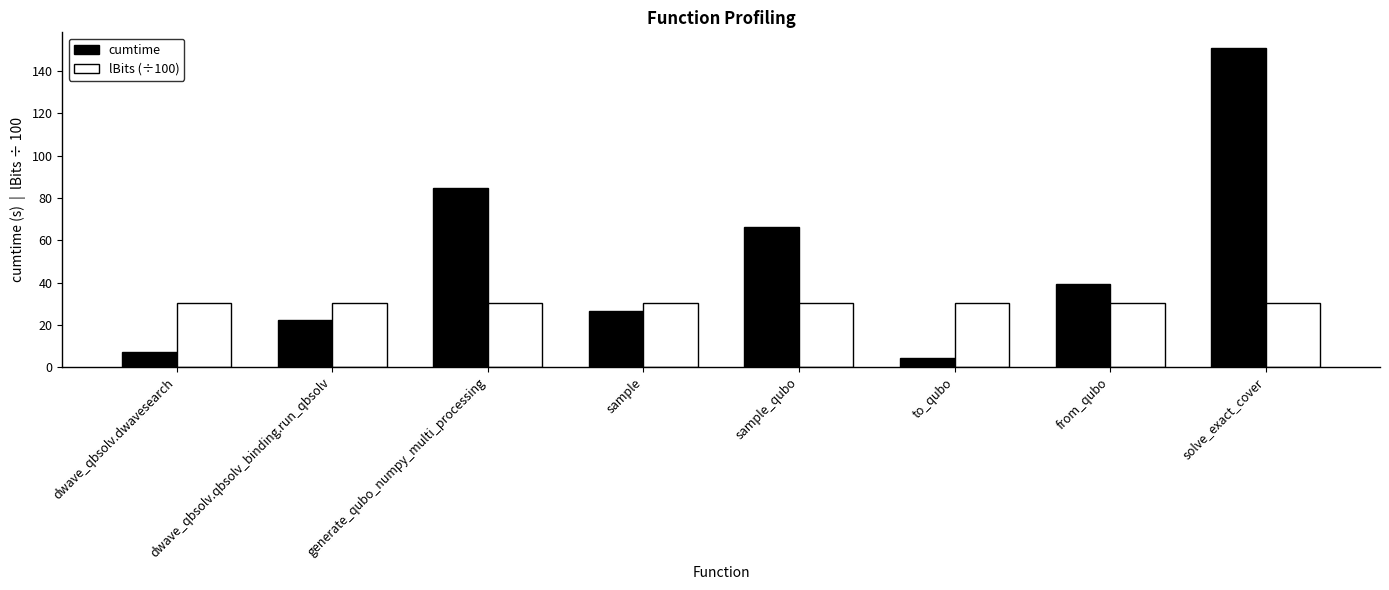

At dwave_qbsolv.dwavesearch, list the series in order from smallest to largest.

cumtime, lBits (÷100)